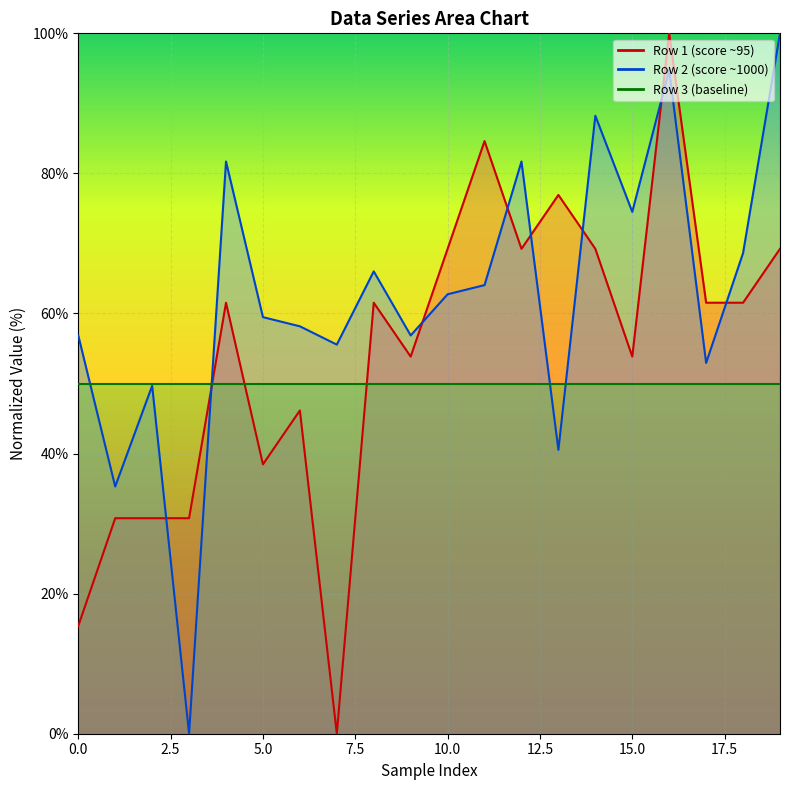

At which label does Row 1 (score ~95) reach its minimum?

7